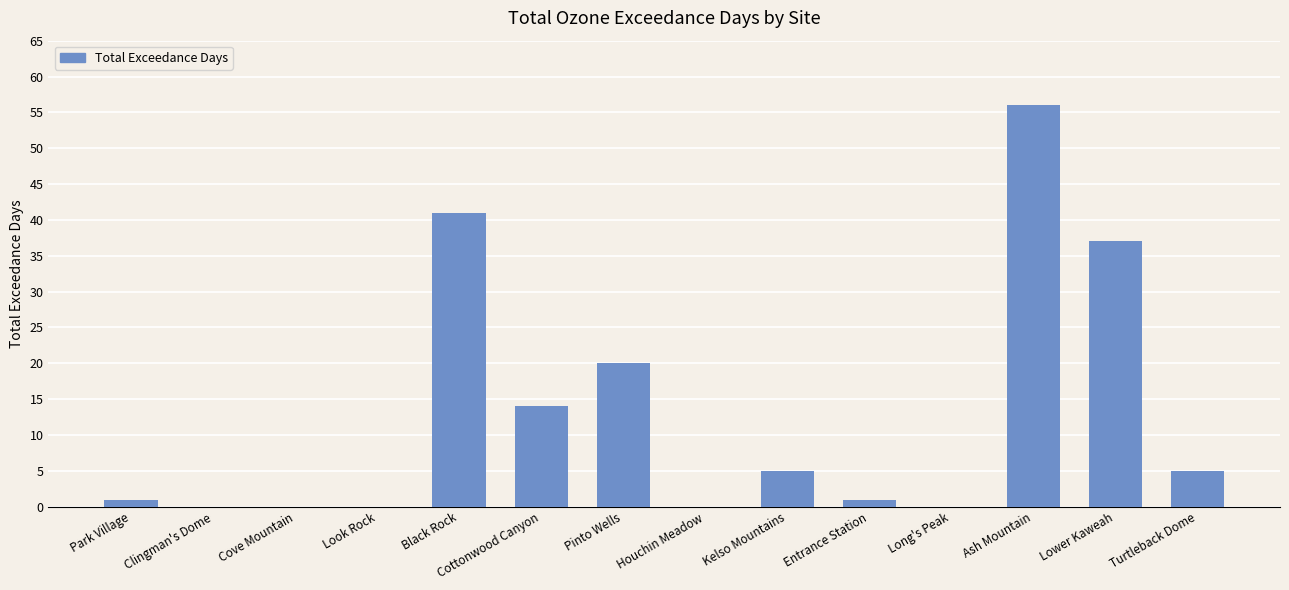

What is the change in value from Pinto Wells to Lower Kaweah?

+17